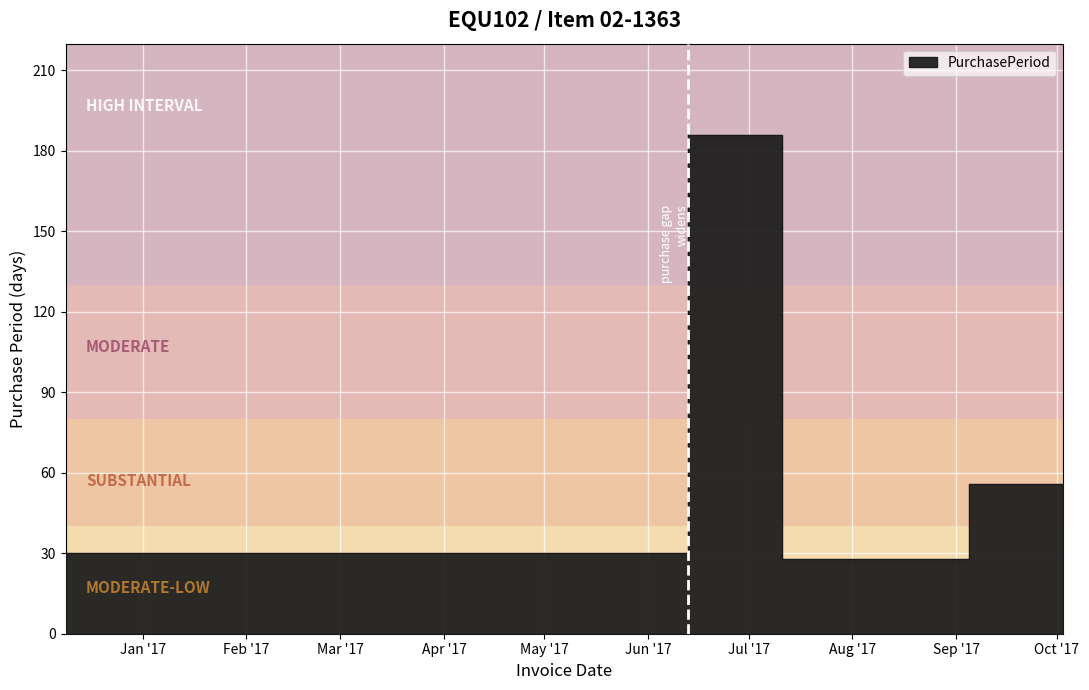

True or false: the data shows 7 at 2017-10-03.

False